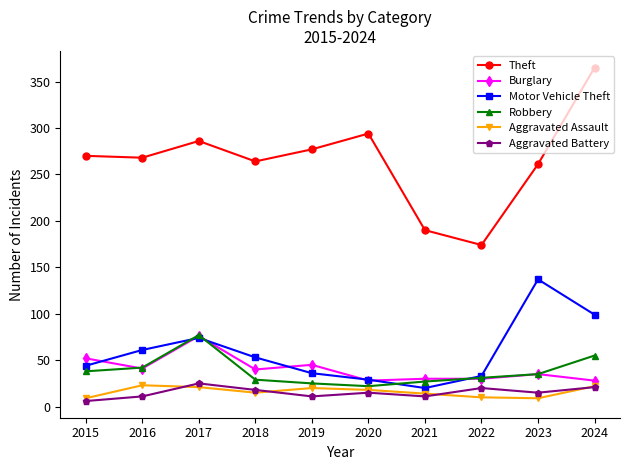

True or false: Aggravated Battery has more than 1 interior local peaks.

True